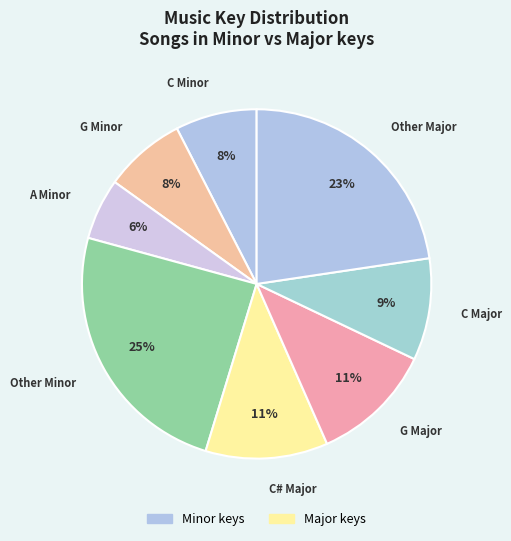

How many segments does this pie chart have?

8